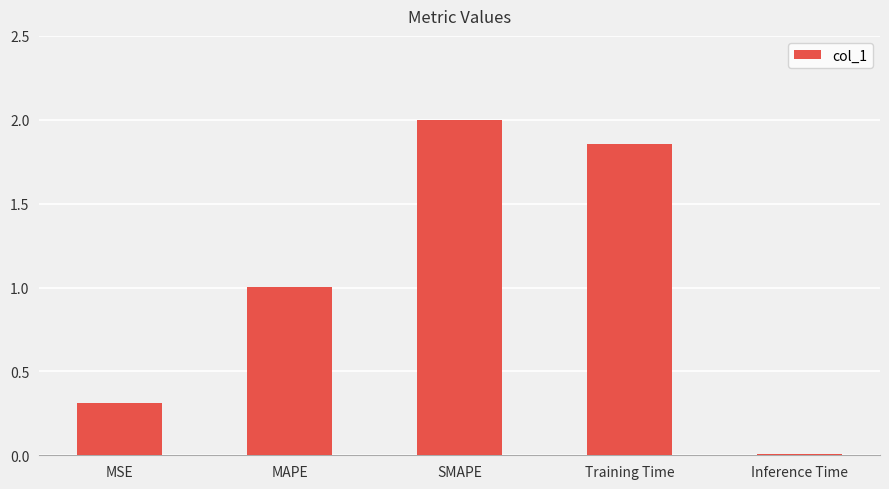

Is it true that the value at MAPE is 1.0?

True